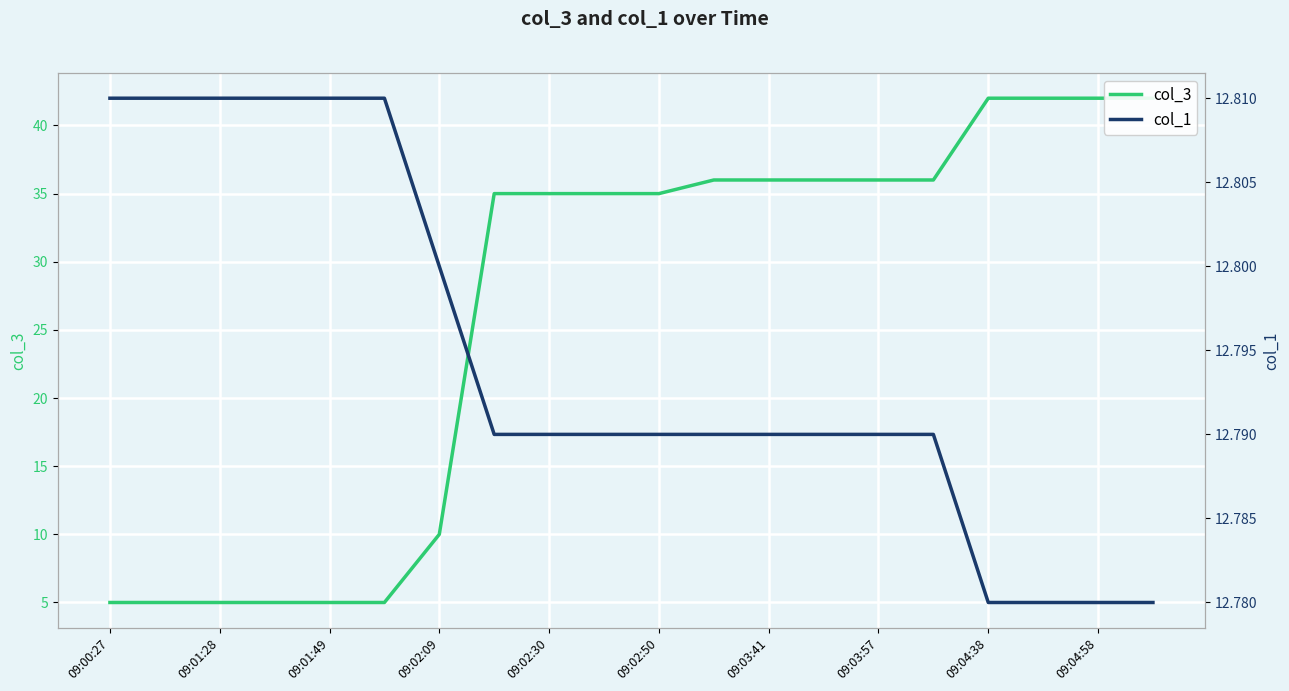

Is this an area chart (filled region under the line)?

No